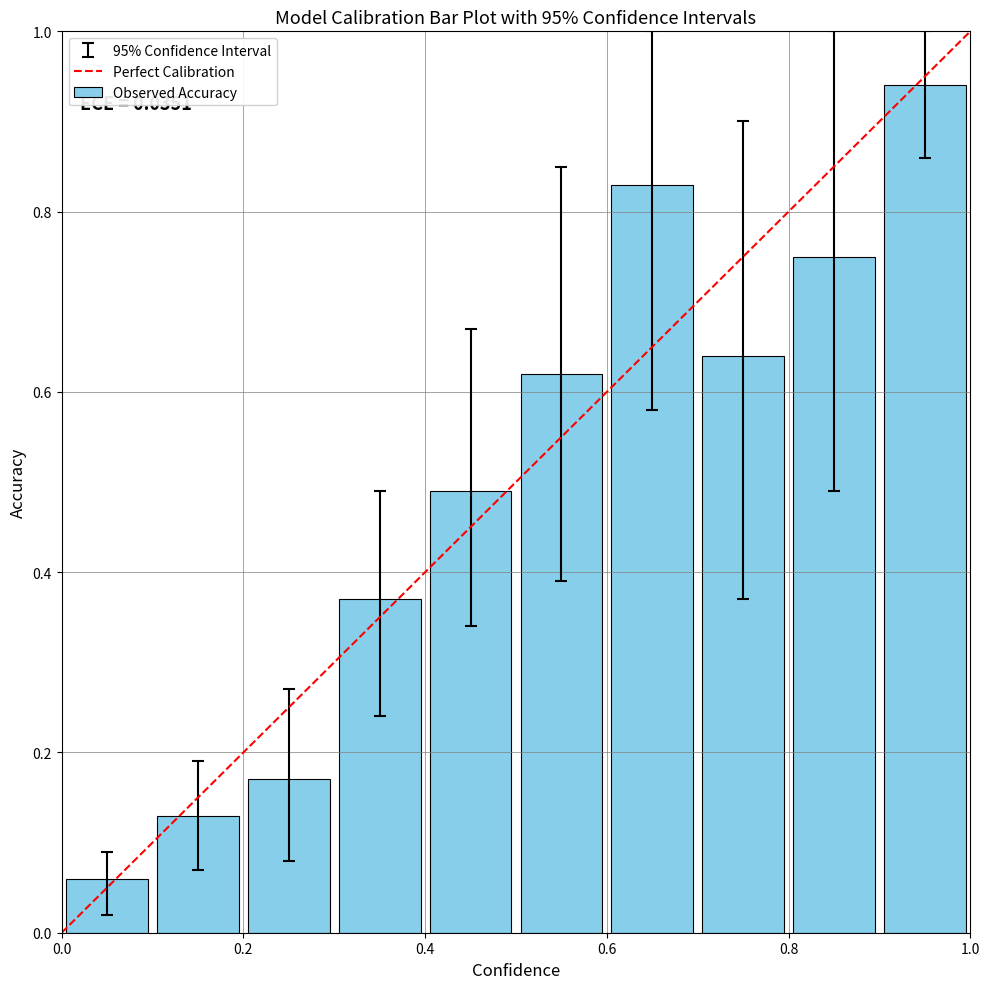

Count the number of categories in the chart.

10